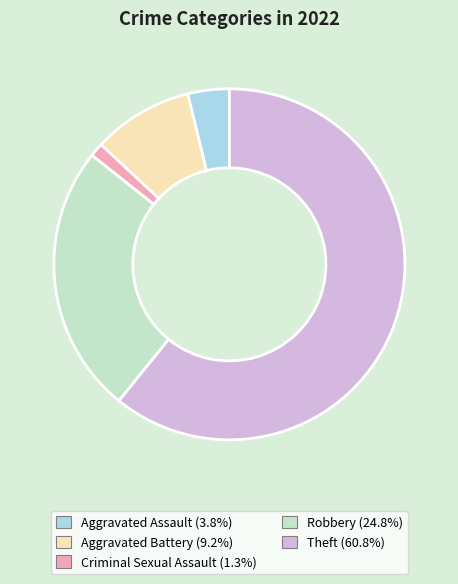

Combined, do Aggravated Battery (9.2%) and Theft (60.8%) account for over 50%?

Yes